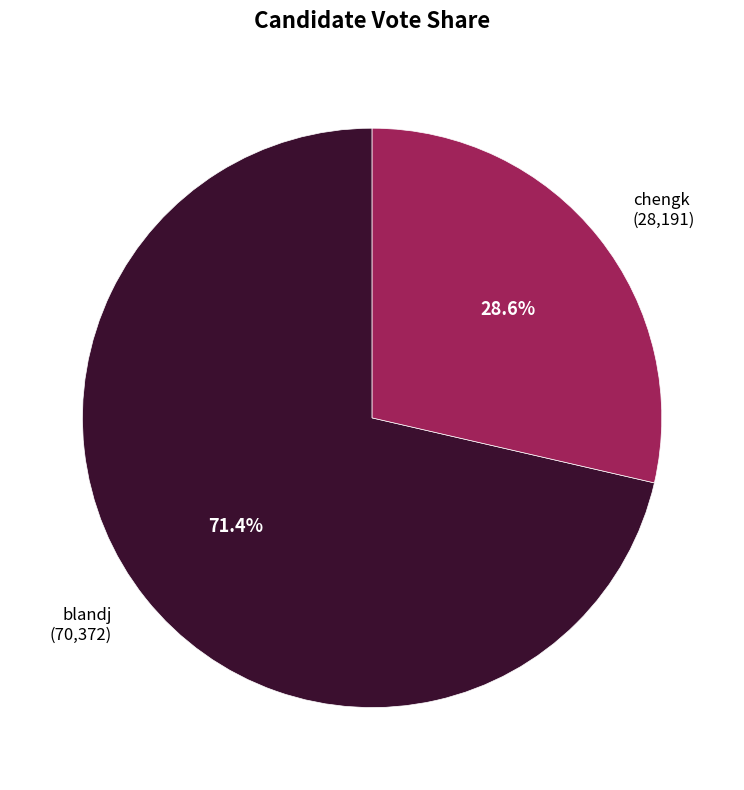

What percentage is NOT represented by chengk?

71.4%